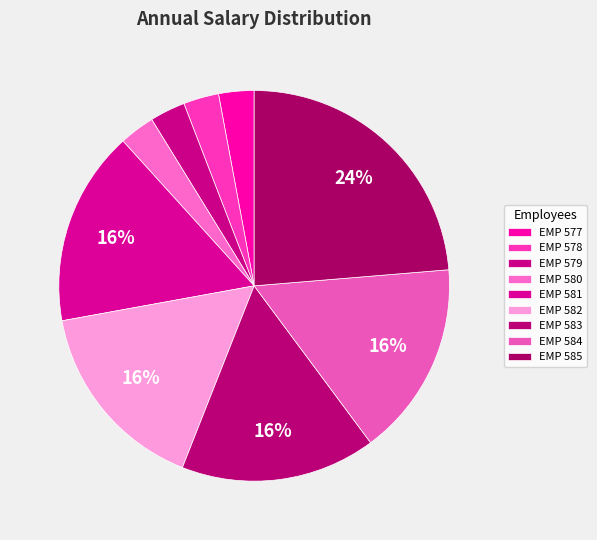

The EMP 585 slice represents 24% of the pie. True or false?

True